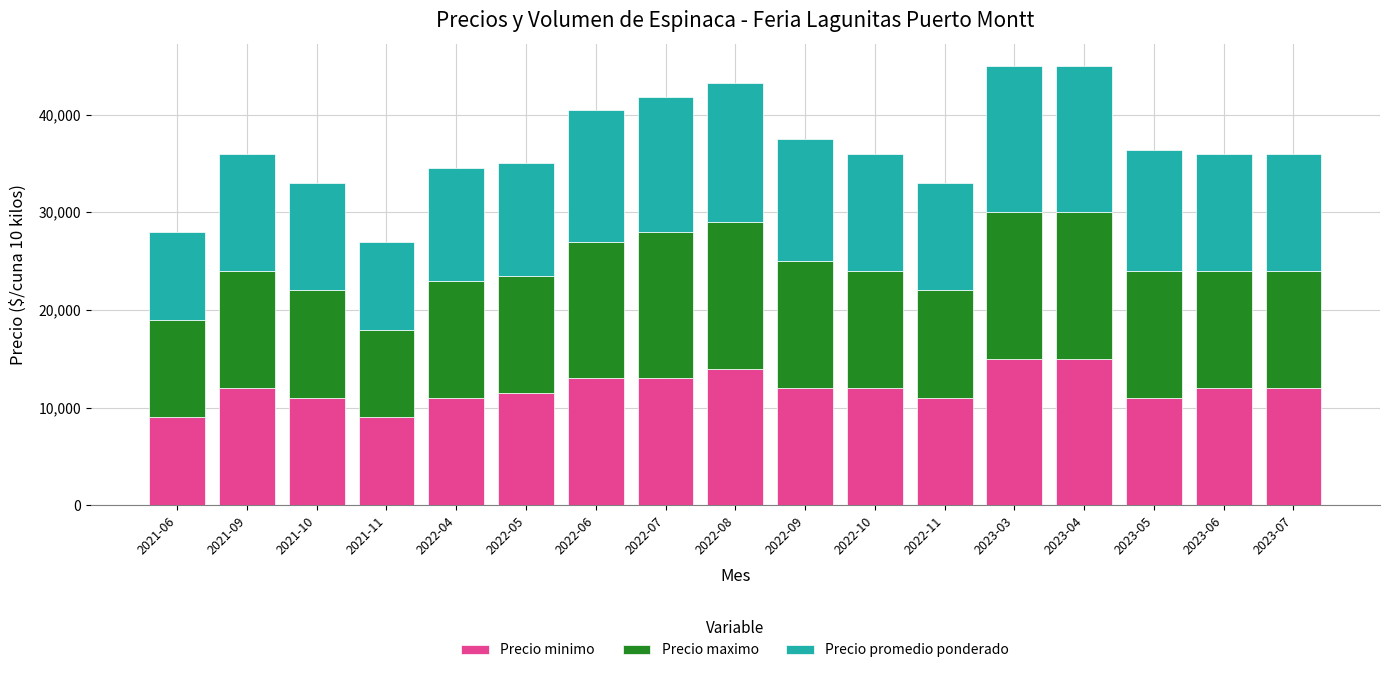

How many data points does each series have?

17